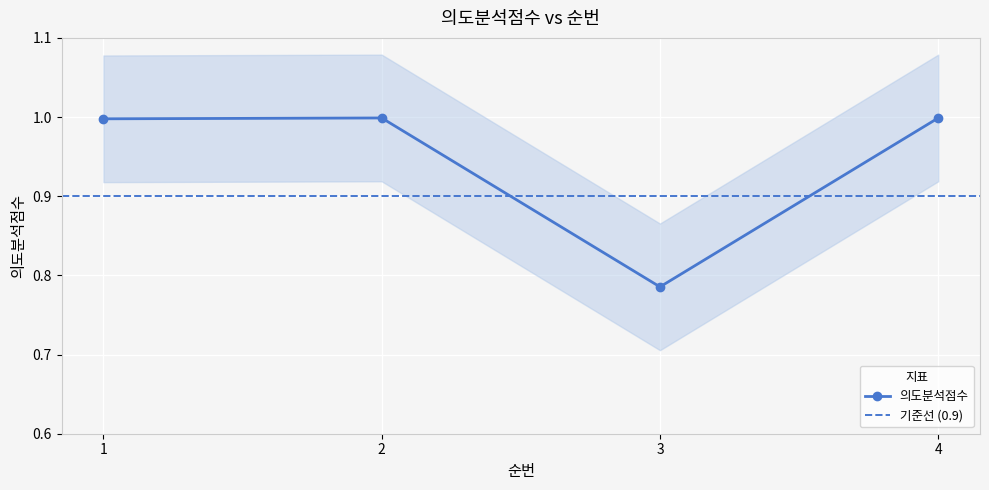

List the labels in order of value, smallest first.

3, 1, 2, 4